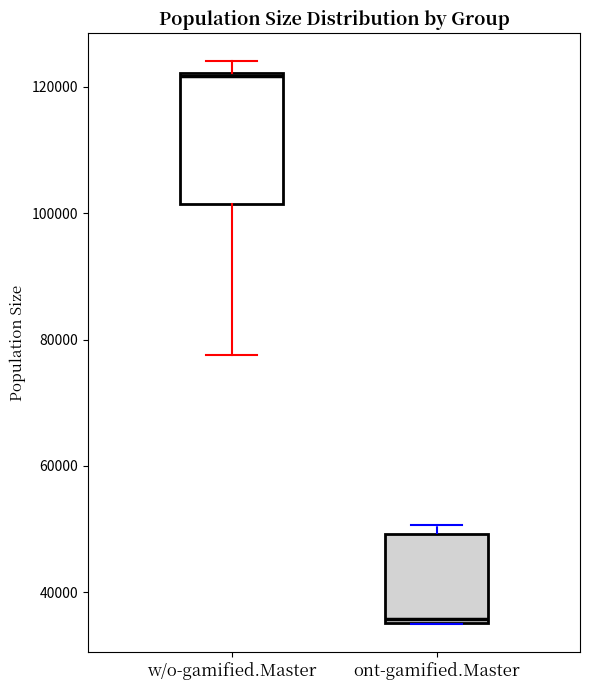

Reading left to right, transcribe this box plot: for each box, give where its median line is, the range the box spans, and where its two whiskers end, as read against the y-axis. The values are not printed on the chart, so give them approximately, as read against the axis.

w/o-gamified.Master: median 122000, box 102000 to 122000, whiskers 78000 to 124000
ont-gamified.Master: median 36000, box 36000 to 50000, whiskers 34000 to 50000 (just above the box's upper edge)